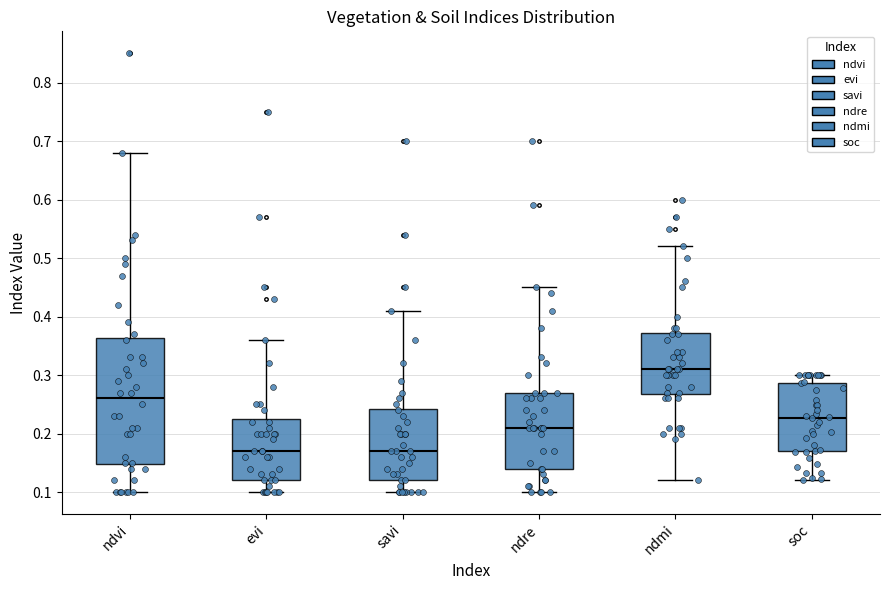

Comparing the boxes themselves (not the whiskers), which one is the tallest?

ndvi